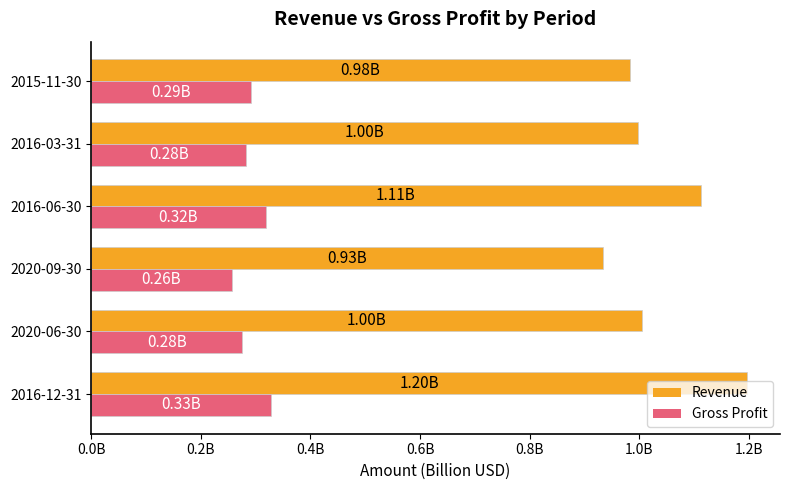

What is the sum of all Gross Profit values?

1.8